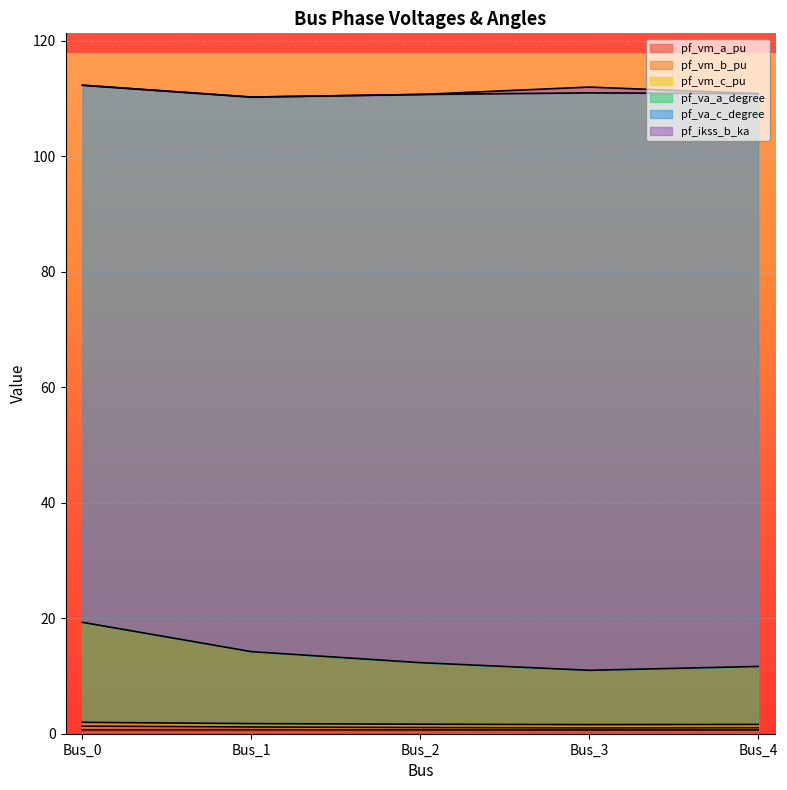

How many lines are shown in the chart?

6